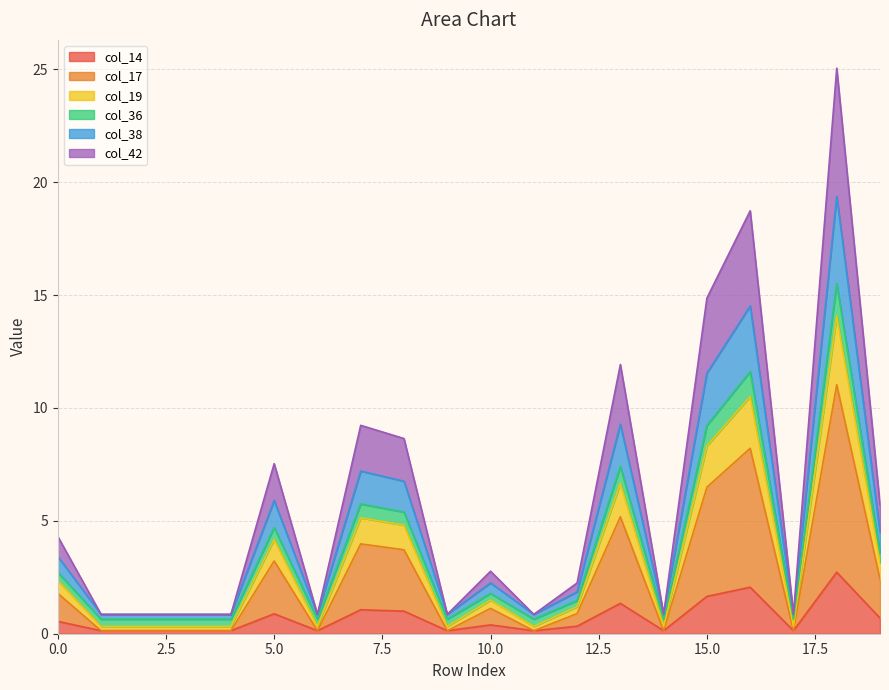

How many values in the col_17 series are below 1?

10